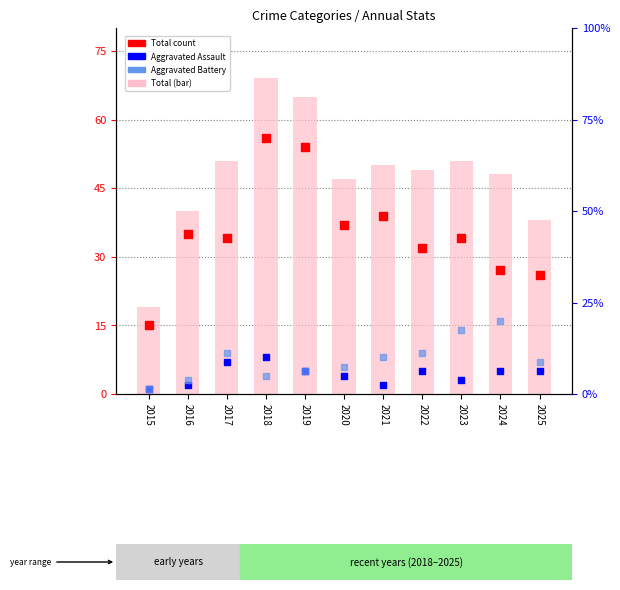

What is the total value across all series at 2024?

96